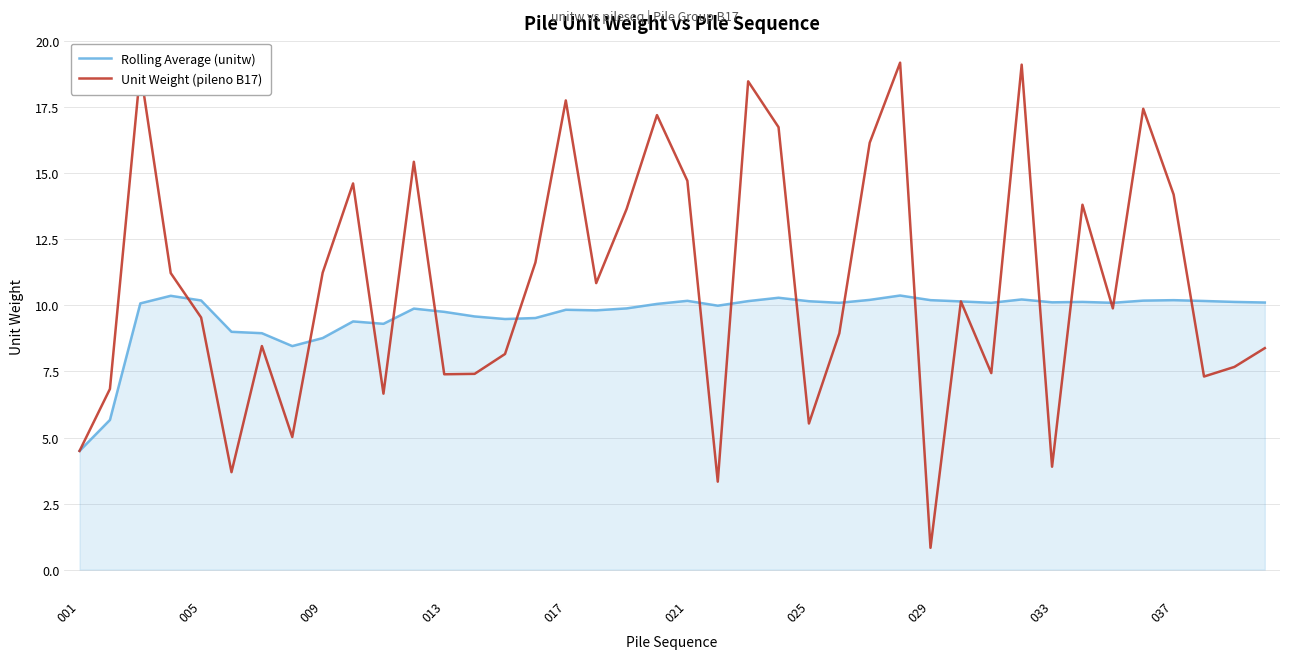

How many series are shown in this chart?

2